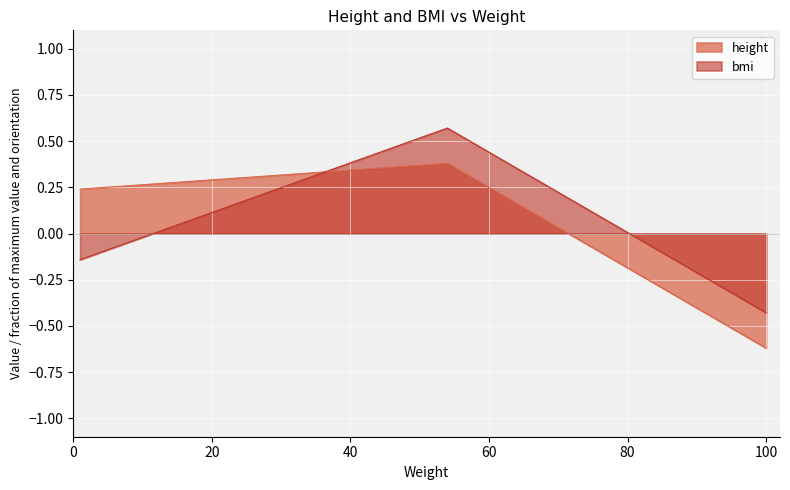

Rank the series by their average value, from lowest to highest.

bmi, height